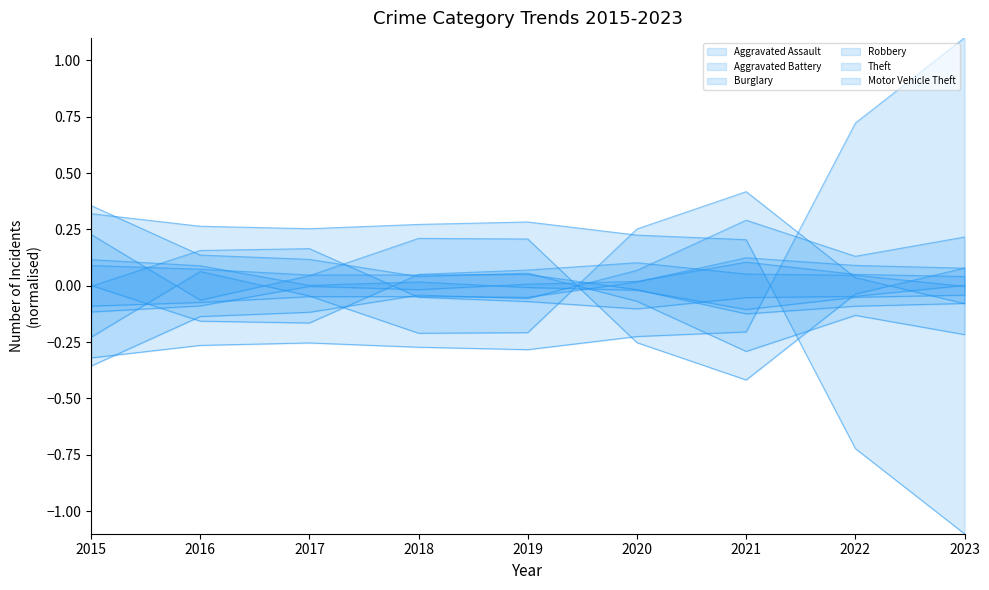

How many interior local peaks does the Aggravated Battery series have?

2